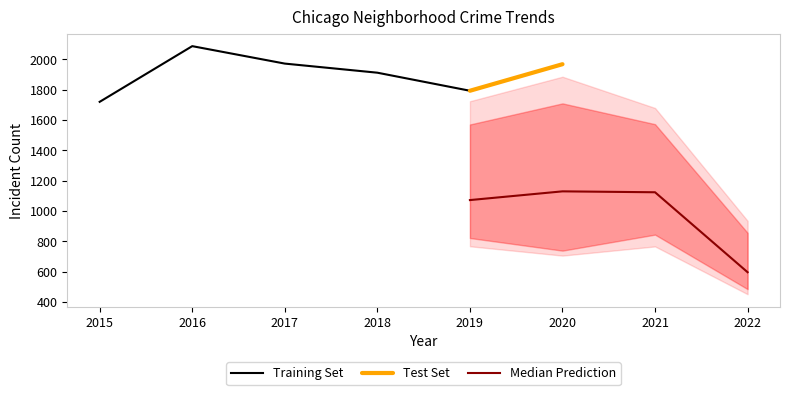

The value of Training Set at 2015 is 1719. True or false?

True